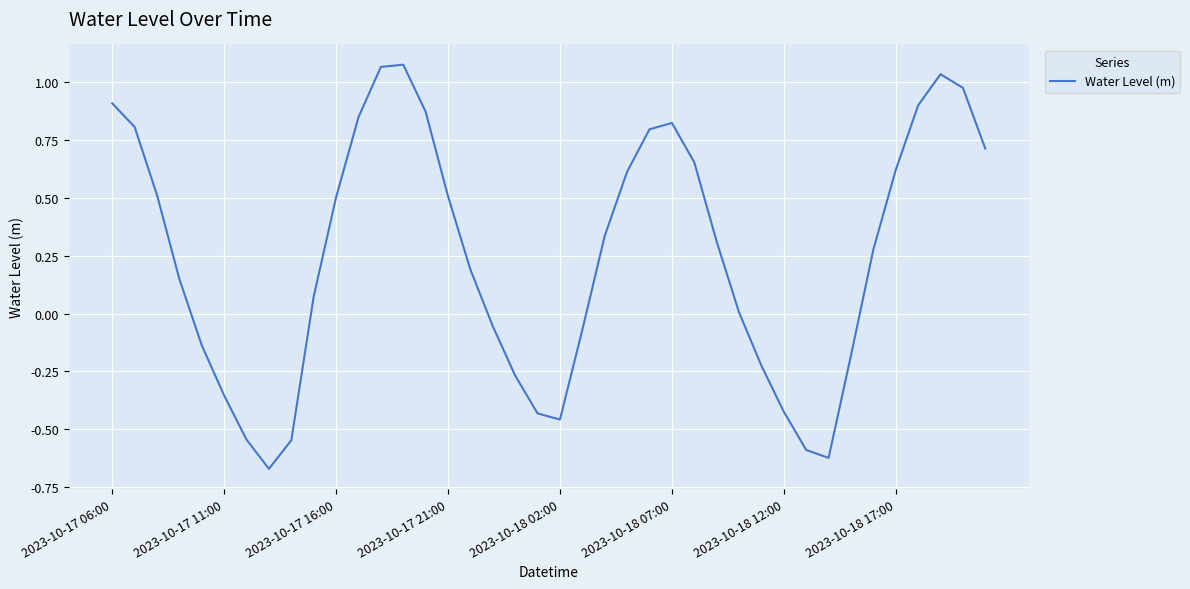

What is the difference between the maximum and minimum values?

1.7